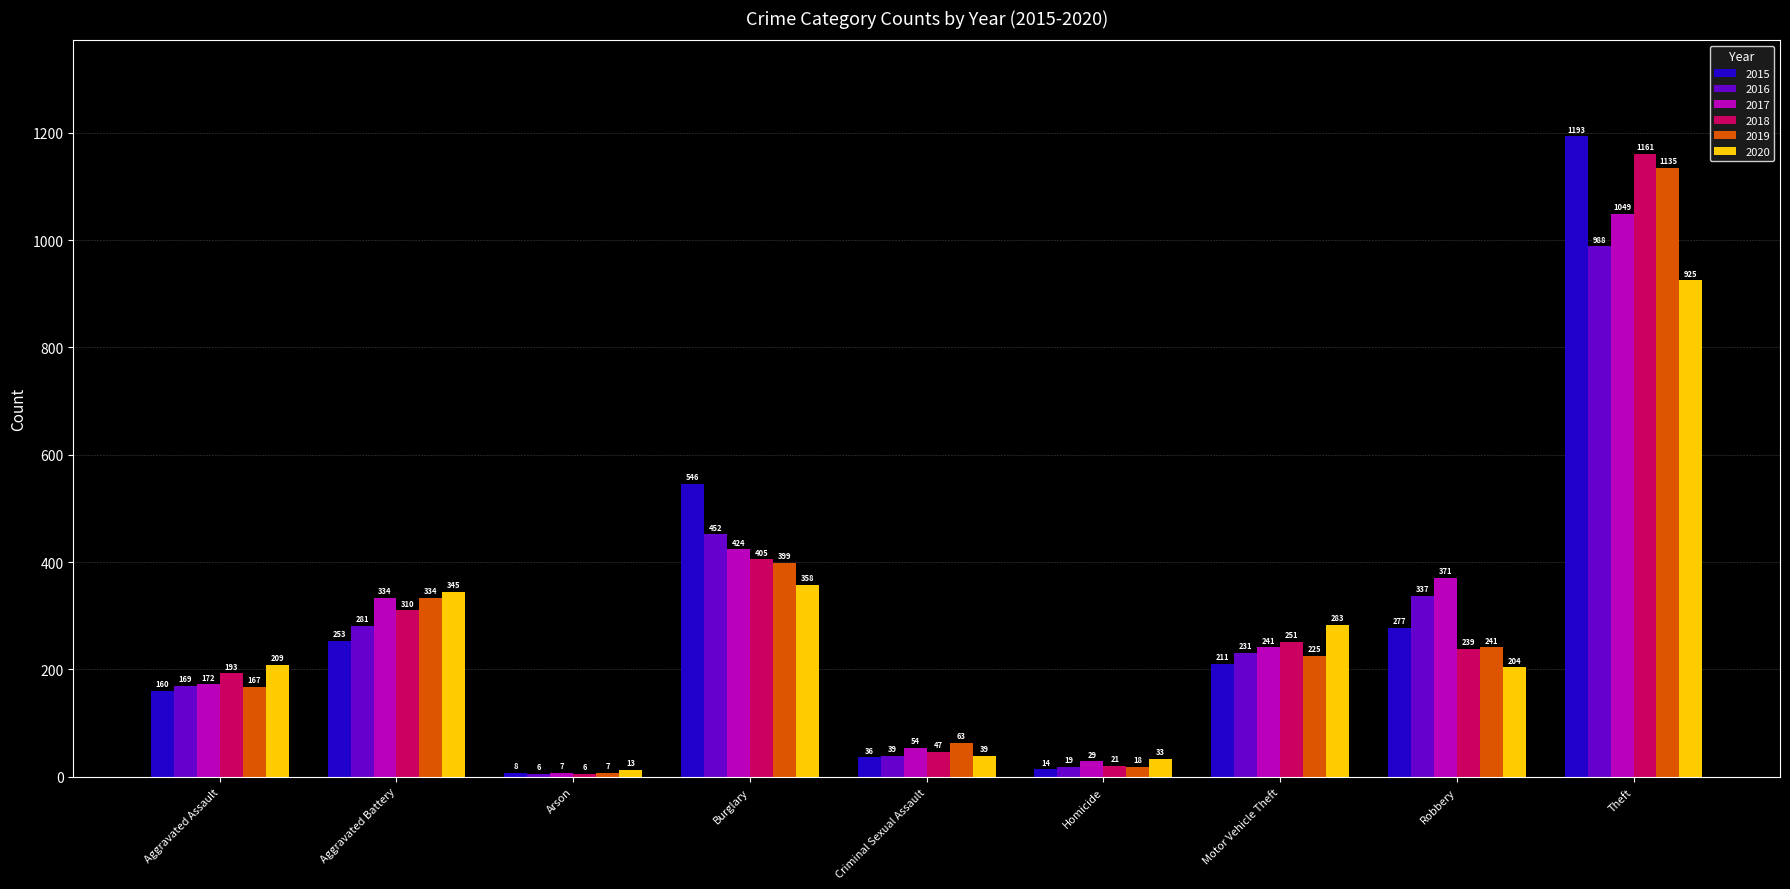

How many bars are there in each group?

6